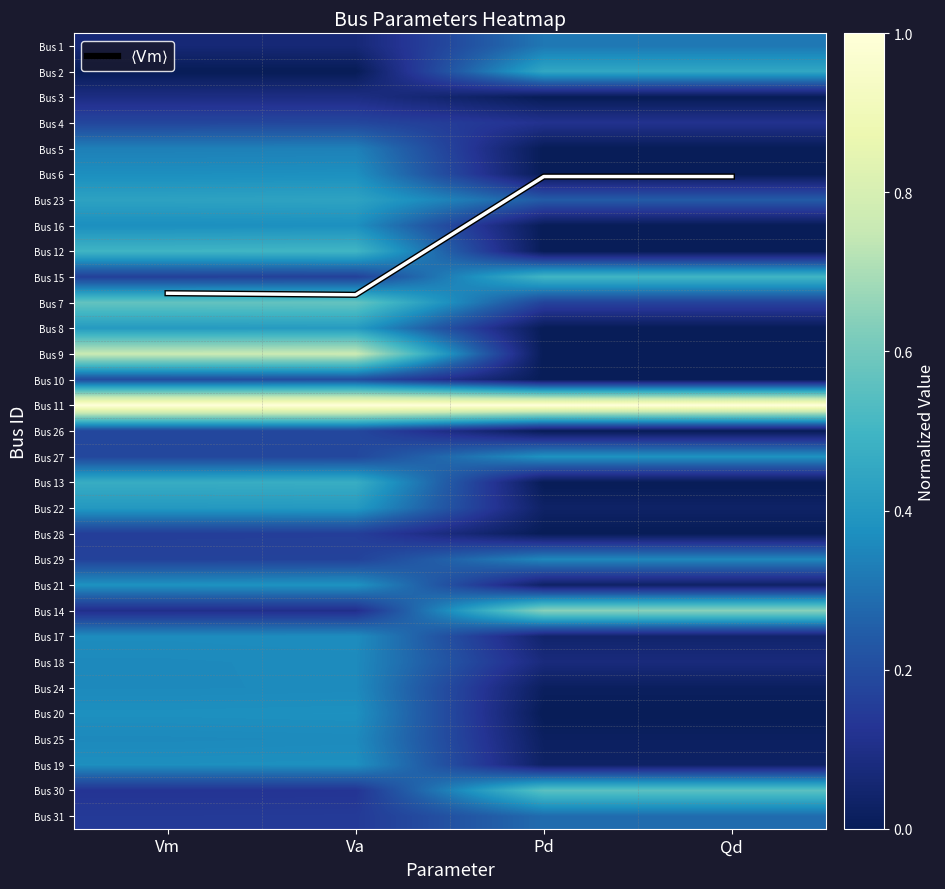

At Qd, list the series in order from smallest to largest.

Bus 3, Bus 5, Bus 6, Bus 16, Bus 12, Bus 8, Bus 9, Bus 10, Bus 26, Bus 13, Bus 28, Bus 20, Bus 24, Bus 25, Bus 19, Bus 22, Bus 21, Bus 17, Bus 18, Bus 4, Bus 7, Bus 23, Bus 31, Bus 1, Bus 29, Bus 27, Bus 2, Bus 15, Bus 30, Bus 14, Bus 11, $\langle \mathrm{Vm} \rangle$